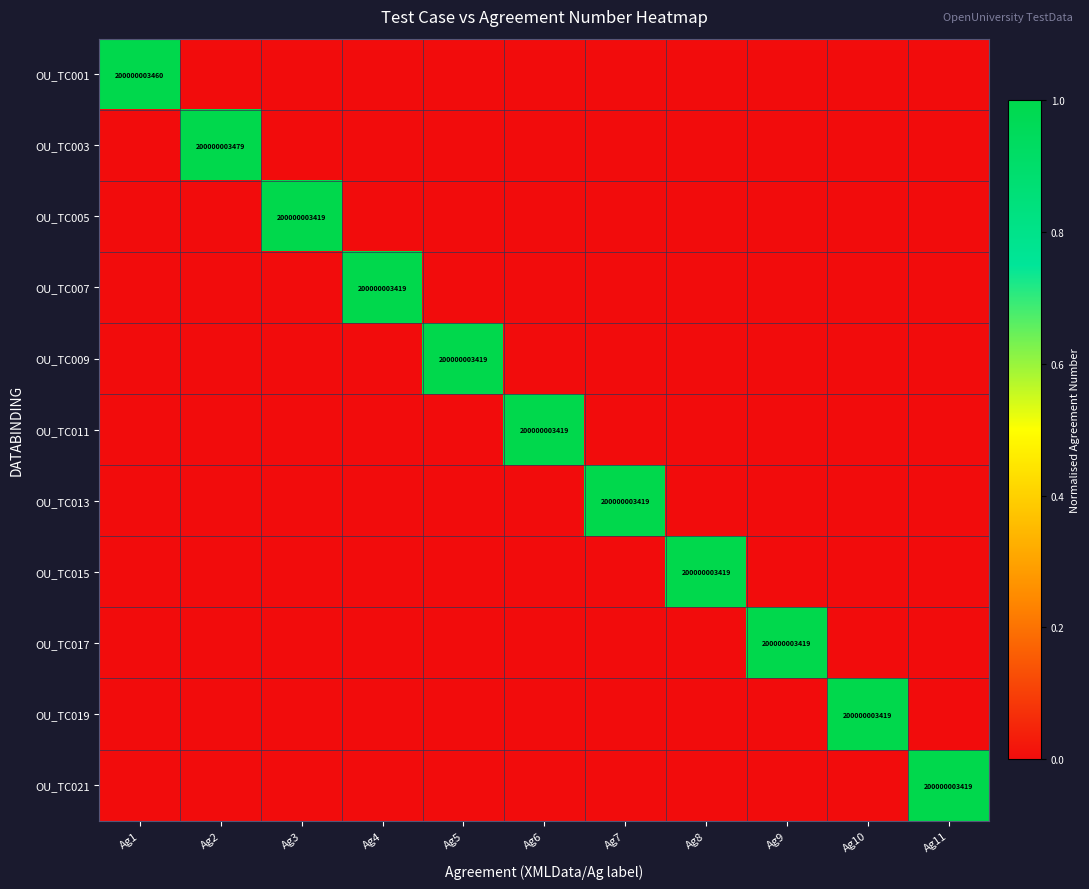

True or false: OU_TC021 has a value of 280105358975 at Ag11.

False